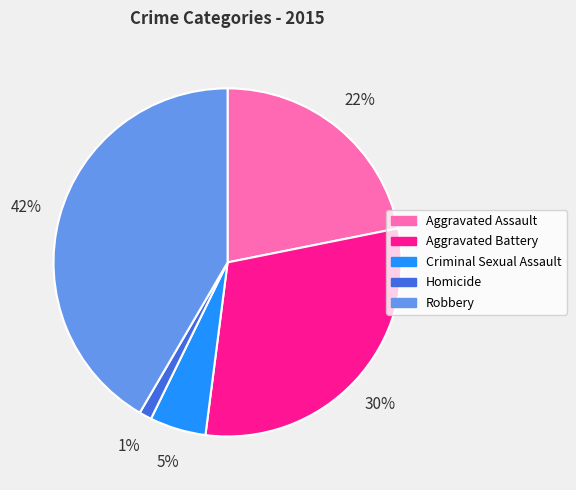

To the nearest percent, what portion does Aggravated Assault represent?

22%